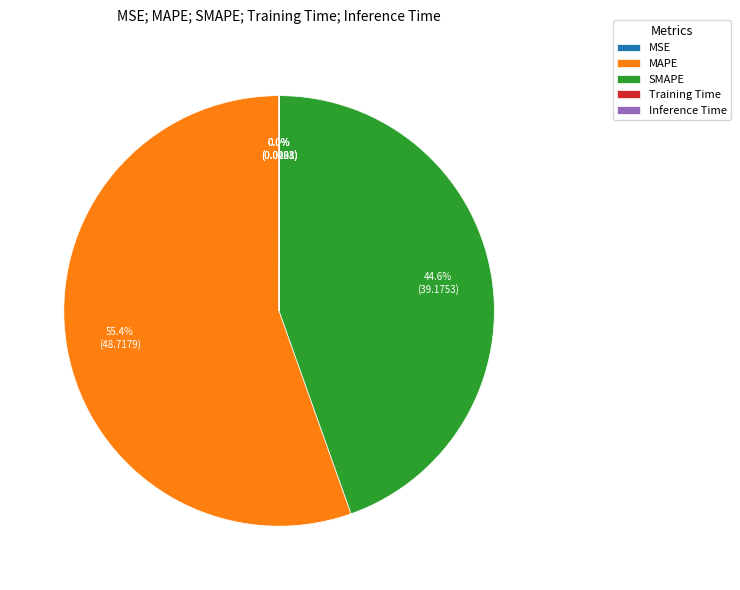

Does any single category account for the majority?

Yes